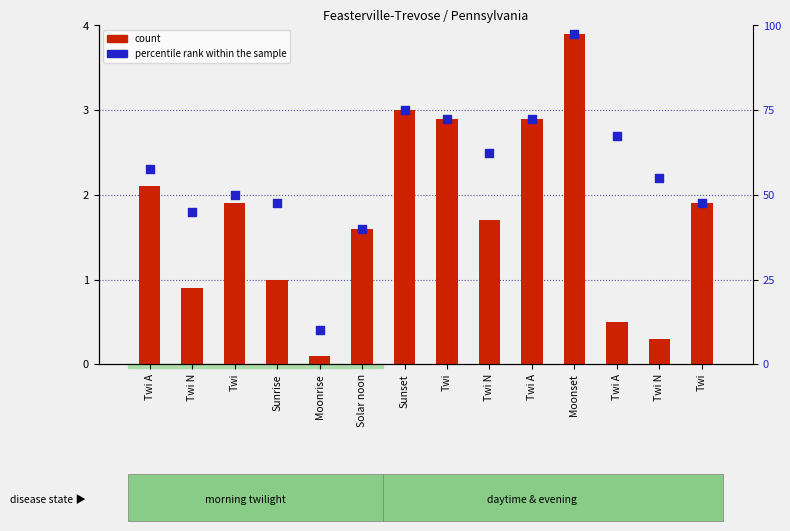

Which series has the largest Y range (max minus min)?

percentile rank within the sample